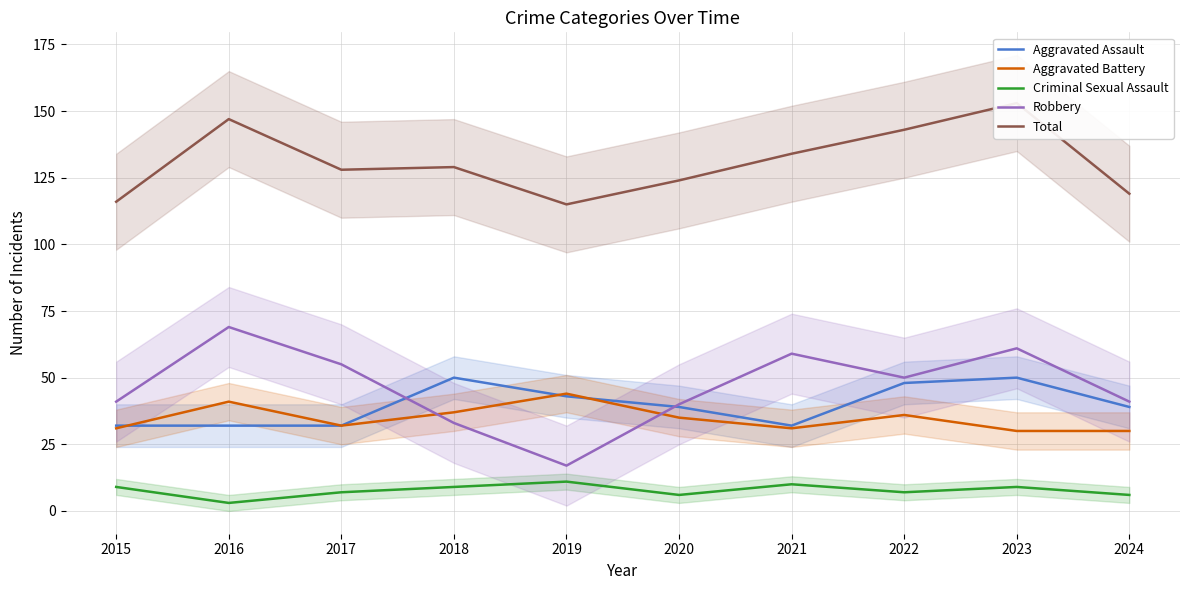

Is it true that Total equals 191 at 2021?

False